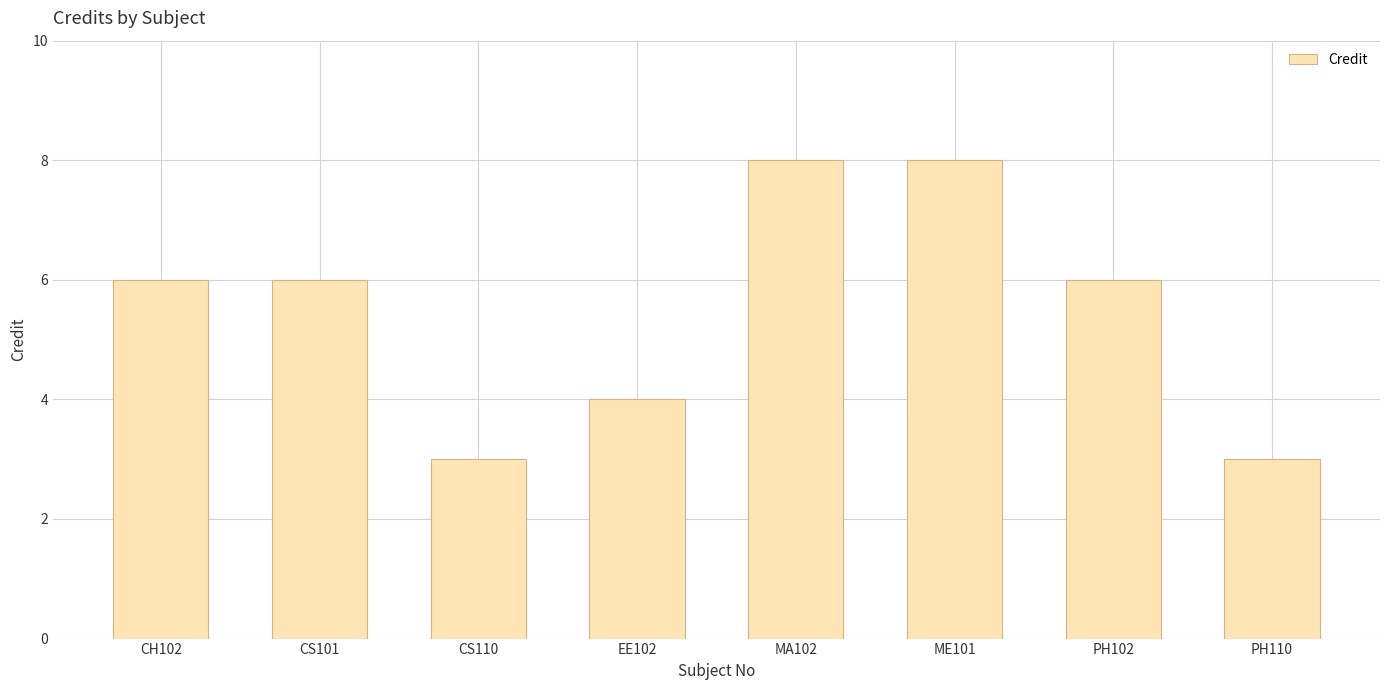

What is the change in value from CH102 to MA102?

+2